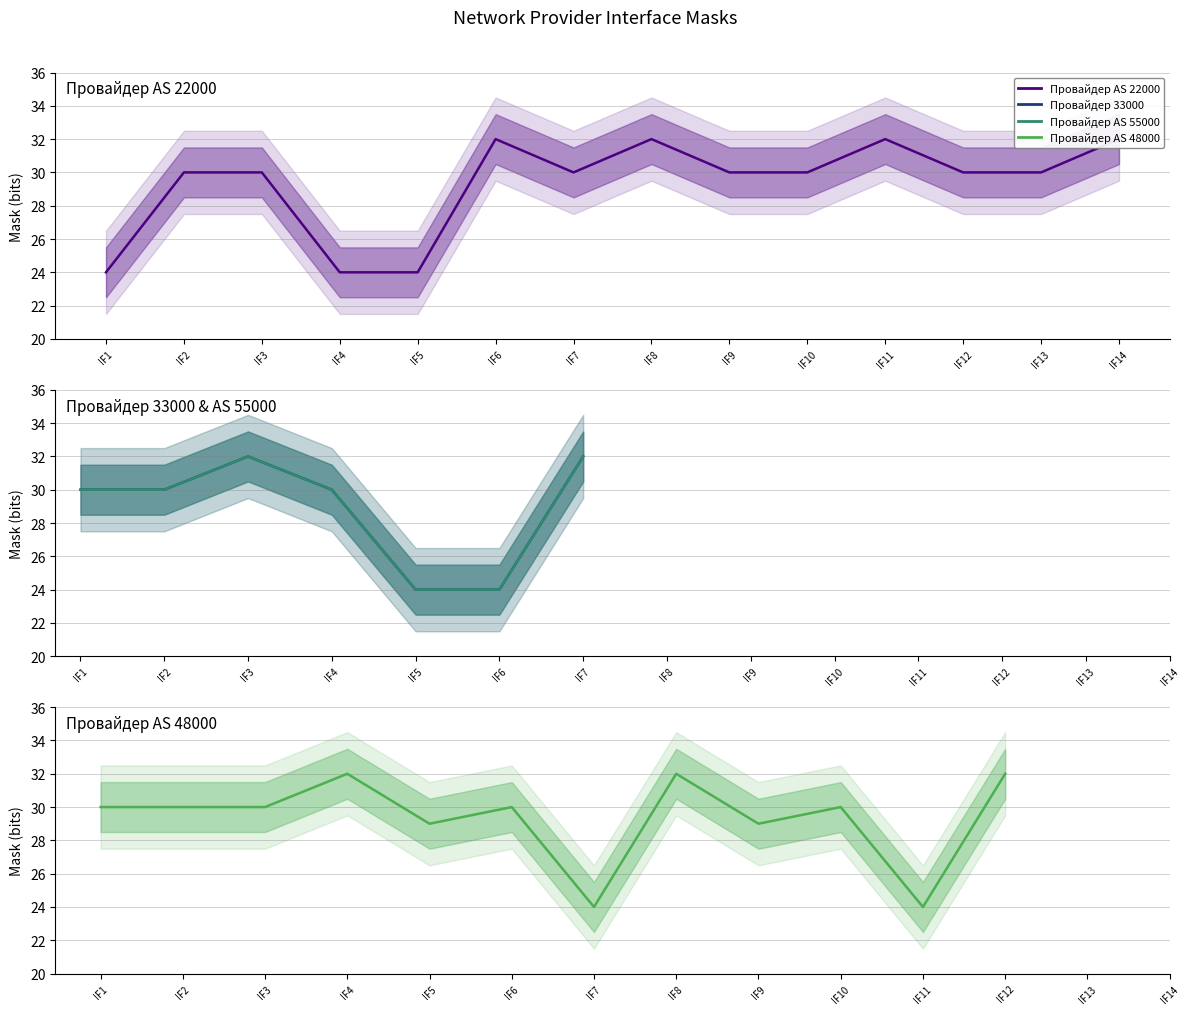

Which series has the largest range (max minus min)?

Провайдер AS 22000